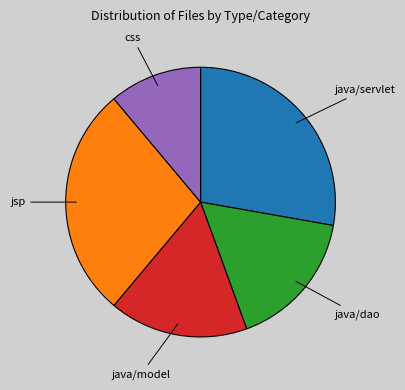

Is the sum of java/dao and java/servlet greater than half?

No